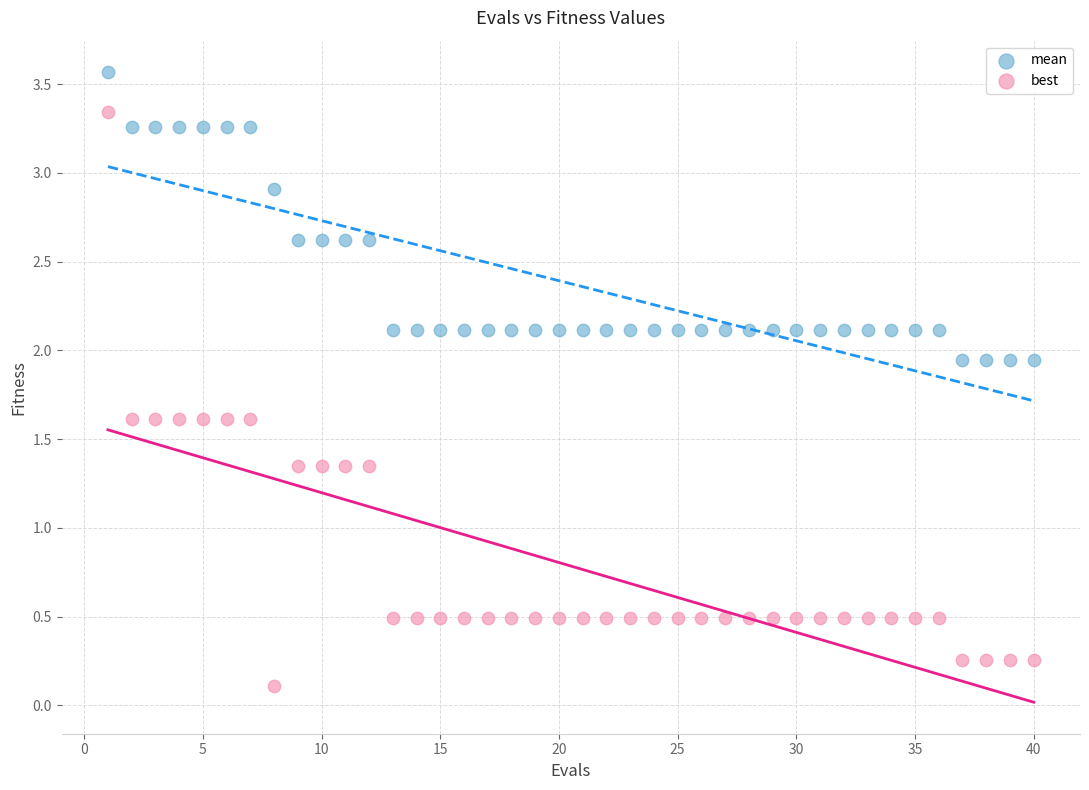

What is the X range (max minus min) for the scatter plot?

39.0